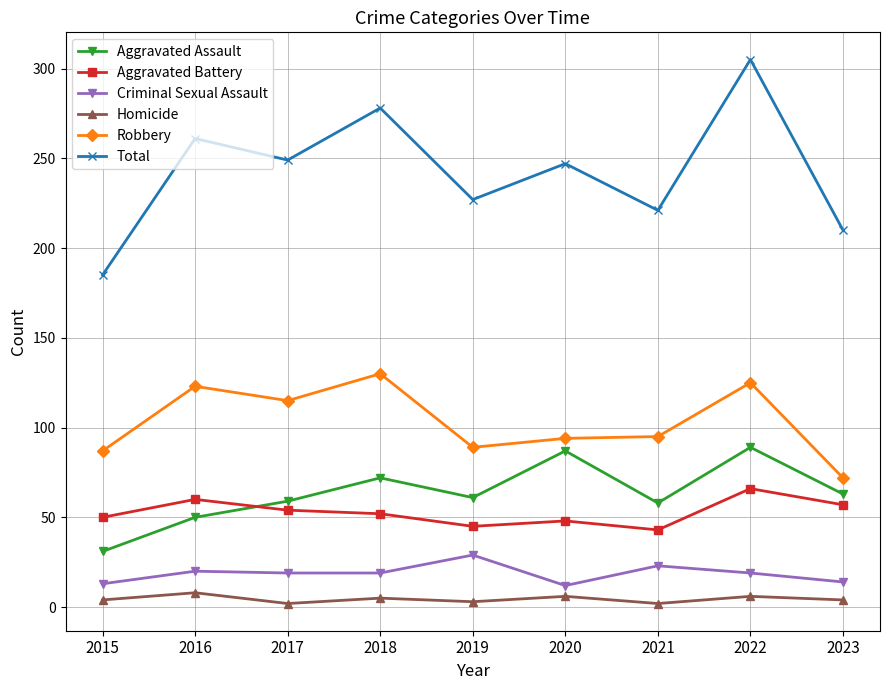

Is the value of Robbery at 2022 greater than the value of Criminal Sexual Assault at 2015?

Yes